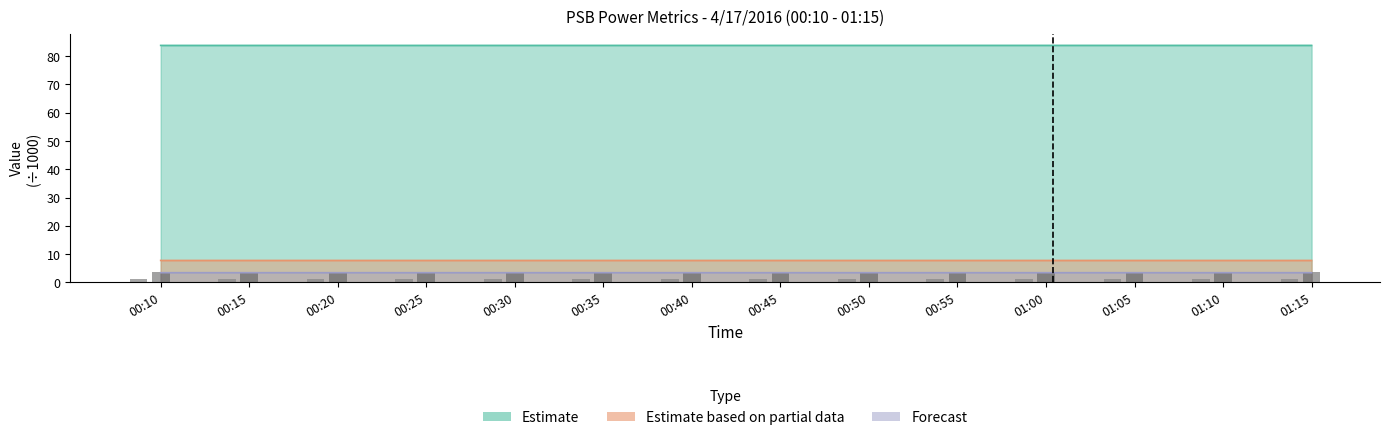

Does the chart contain any negative values?

No